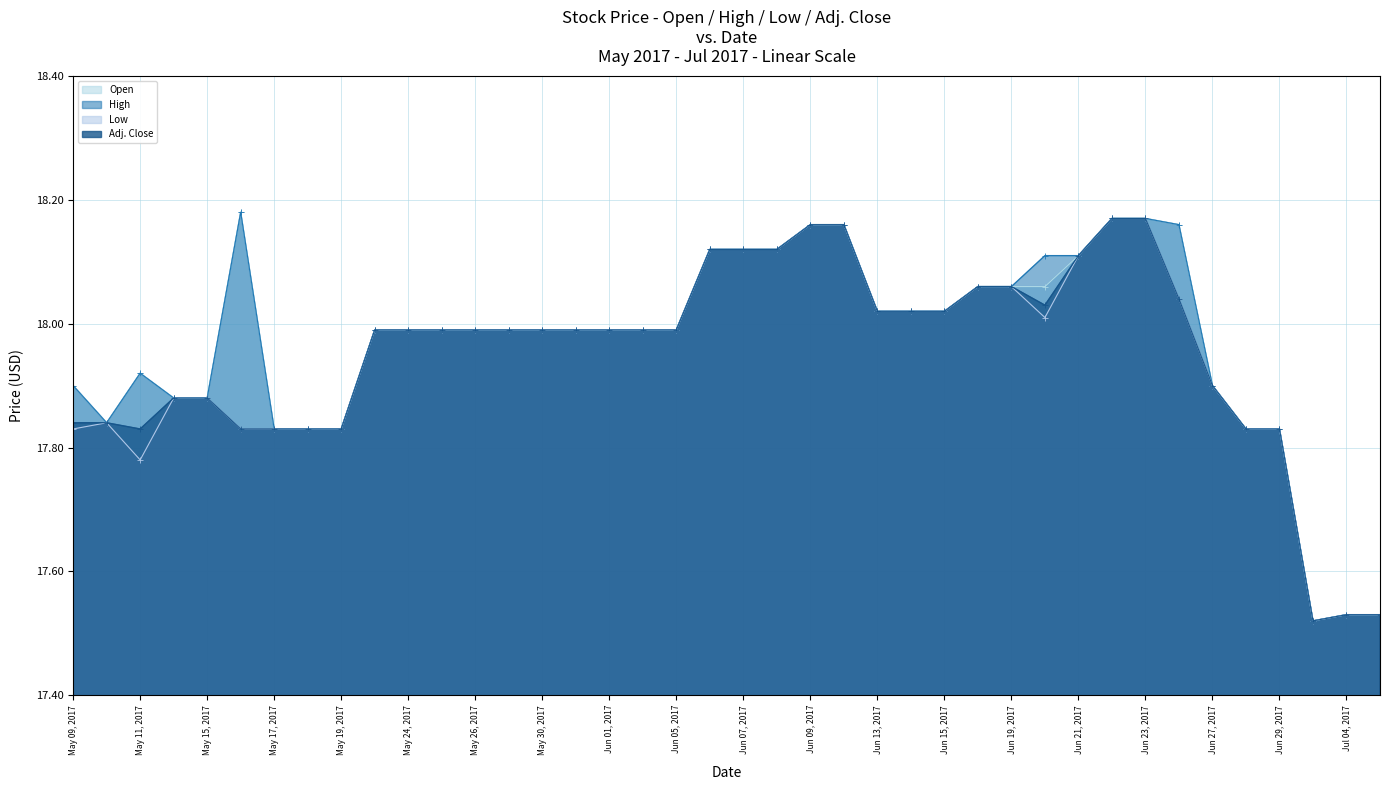

Is it true that Adj. Close equals 10.1 at Jun 08, 2017?

False